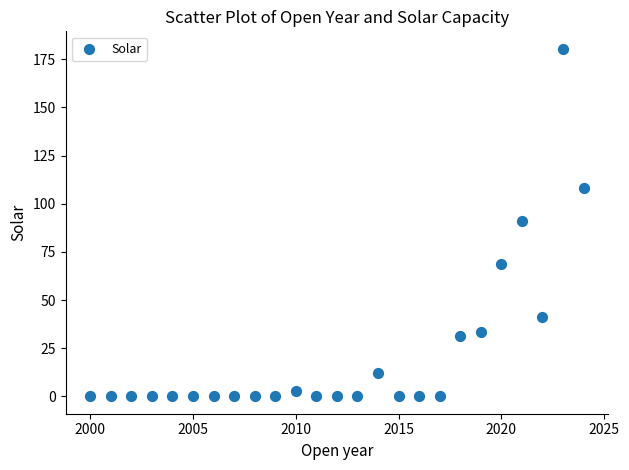

What is the range of X values (max minus min)?

24.0